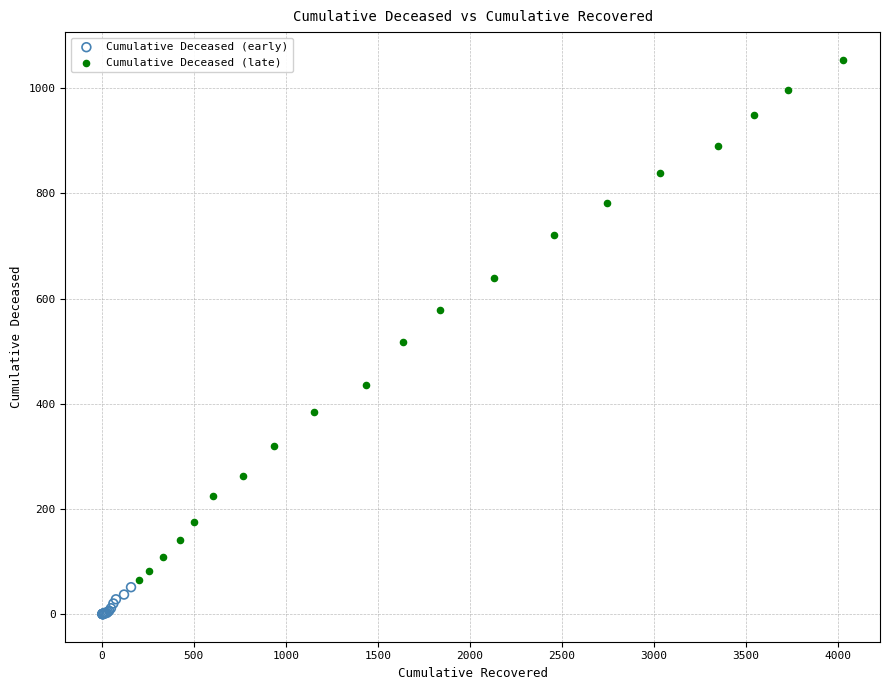

Which series contains the lowest Y value?

Cumulative Deceased (early)